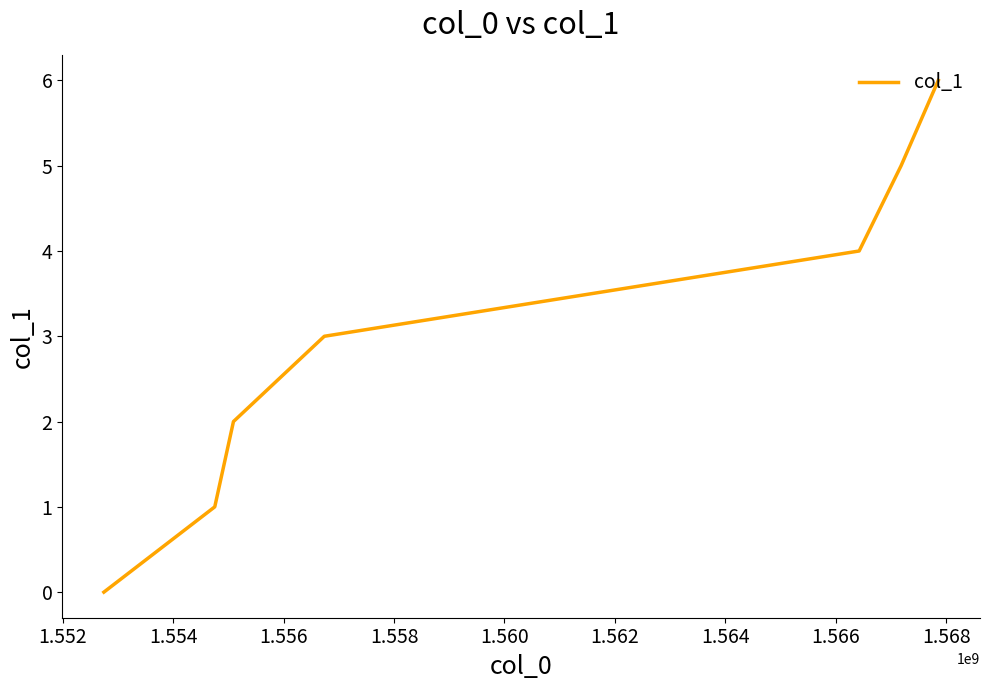

True or false: the data has more than 2 interior local peaks.

False